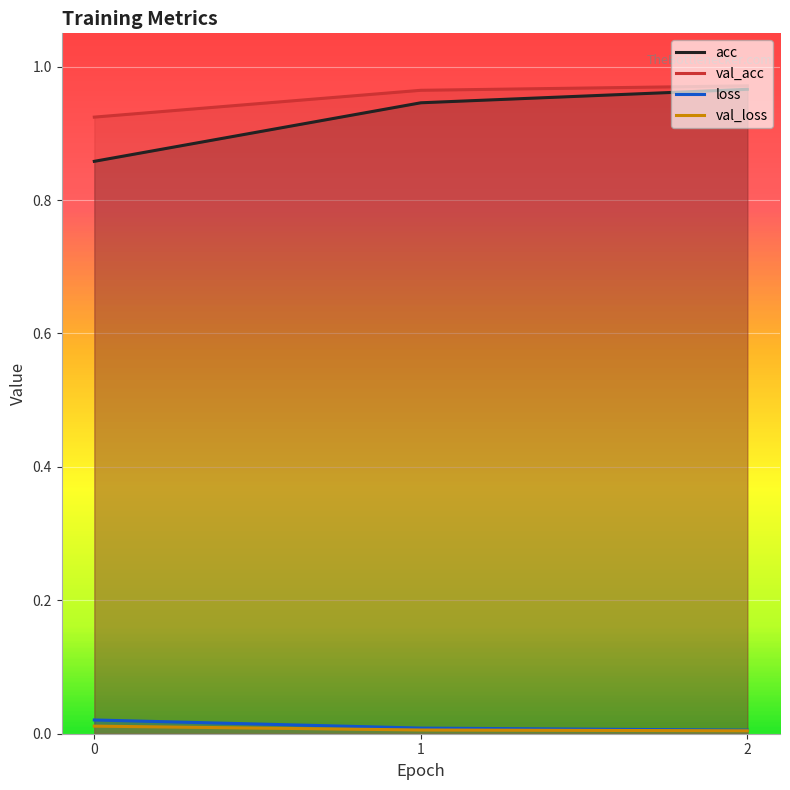

Which has a higher value, 2 or 1?

2